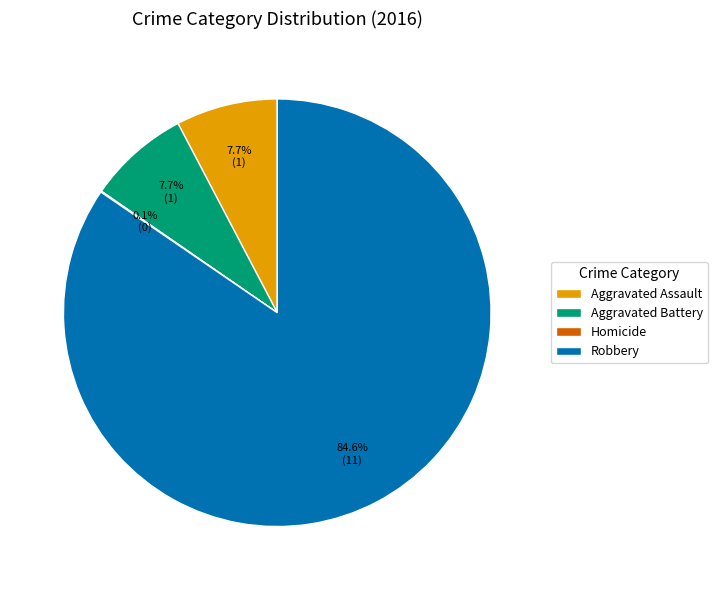

What is the majority slice?

Robbery